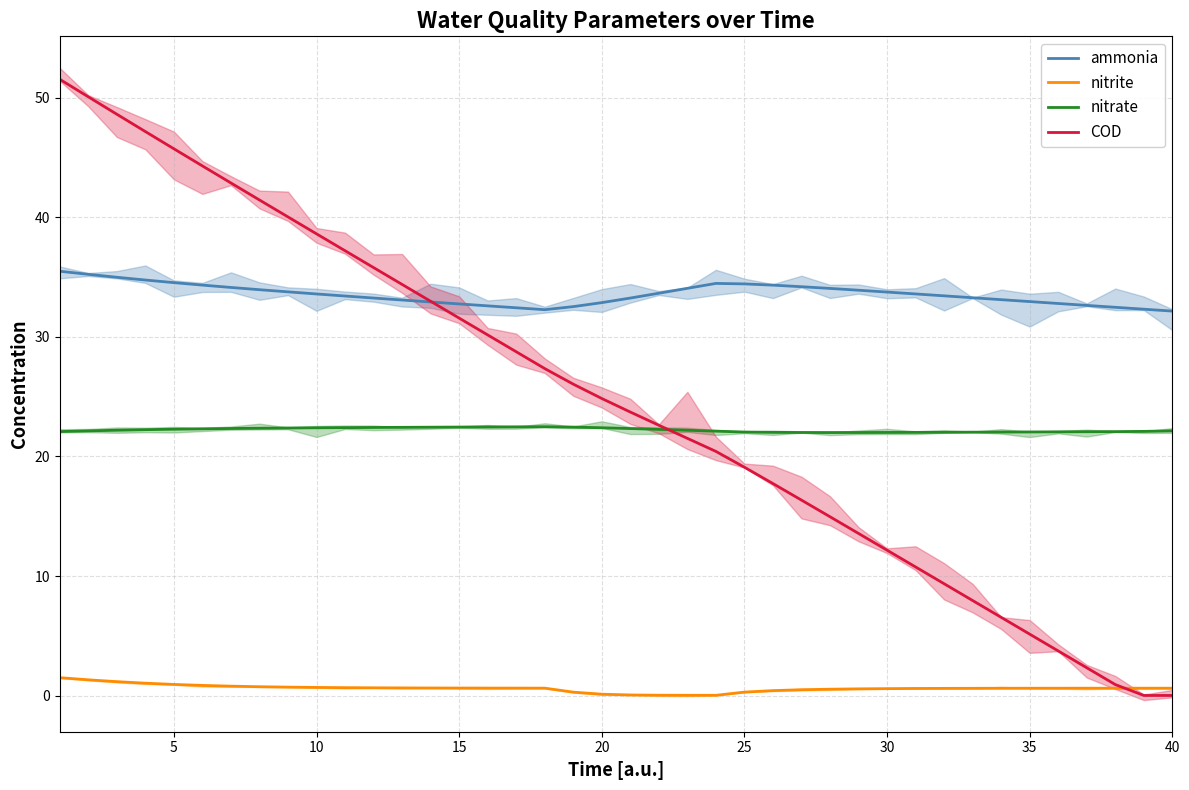

What is the highest value of the nitrite series?

1.5